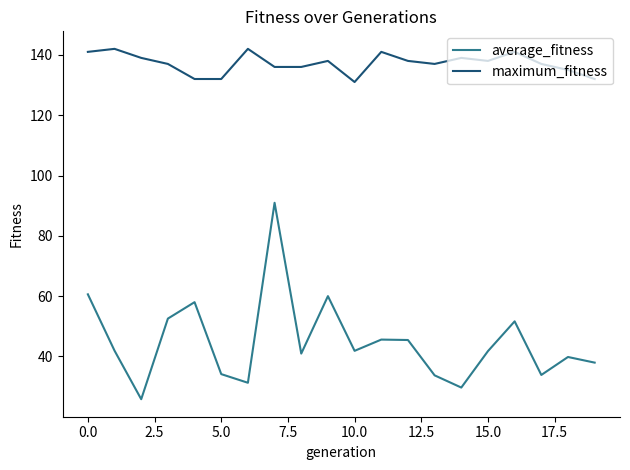

Rank the series by their average value, from highest to lowest.

maximum_fitness, average_fitness